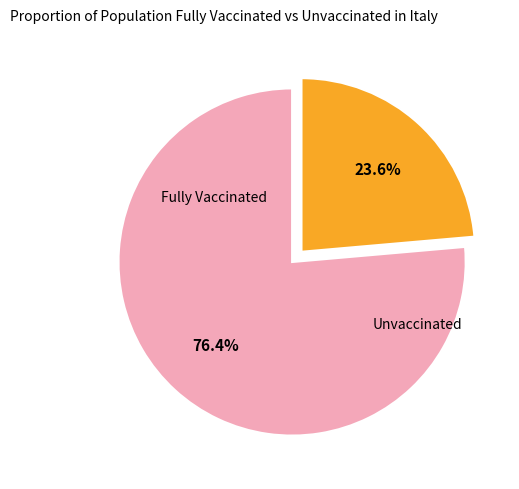

Is there any slice that represents more than half of the pie?

Yes